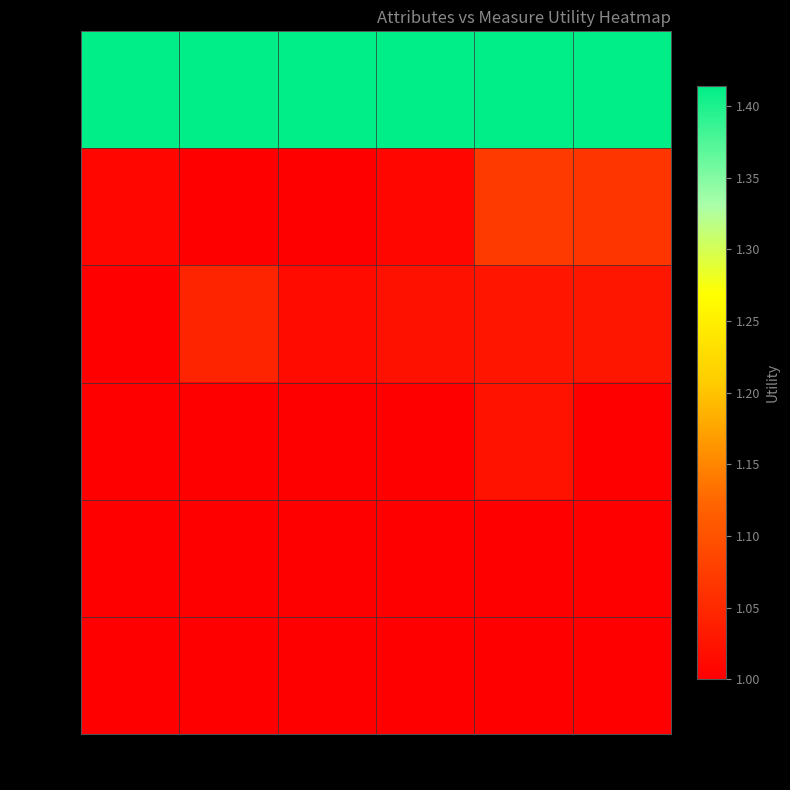

Reading left to right, transcribe all the data shown in this chart.

num: age=1.4	restbp=1.4	chol=1.4	thalach=1.4	ca=1.4	oldpeak=1.4
cp: age=1.0	restbp=1.0	chol=1.0	thalach=1.0	ca=1.1	oldpeak=1.1
thal: age=1.0	restbp=1.0	chol=1.0	thalach=1.0	ca=1.0	oldpeak=1.0
slope: age=1.0	restbp=1.0	chol=1.0	thalach=1.0	ca=1.0	oldpeak=1.0
exang: age=1.0	restbp=1.0	chol=1.0	thalach=1.0	ca=1.0	oldpeak=1.0
fbs: age=1.0	restbp=1.0	chol=1.0	thalach=1.0	ca=1.0	oldpeak=1.0